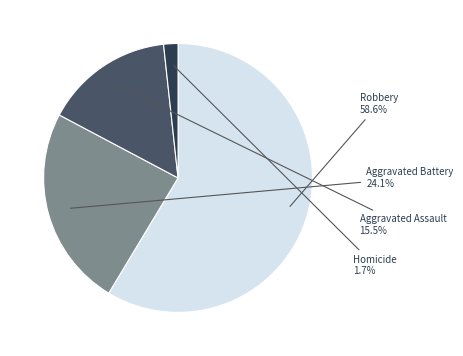

Is there any slice that represents more than half of the pie?

Yes